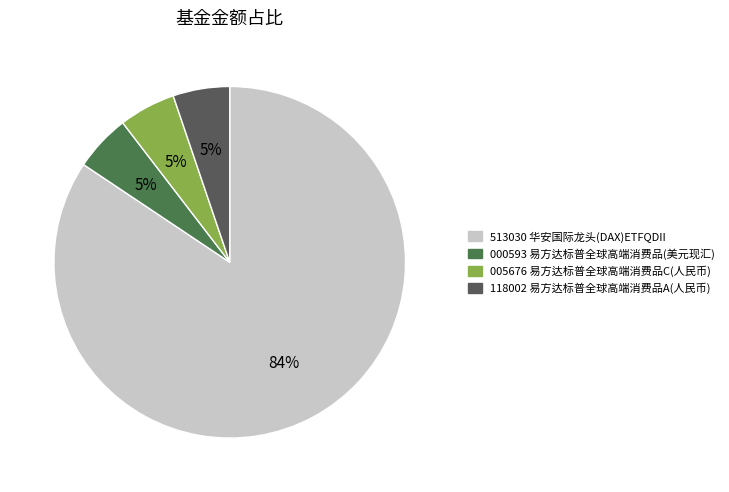

How many segments does this pie chart have?

4